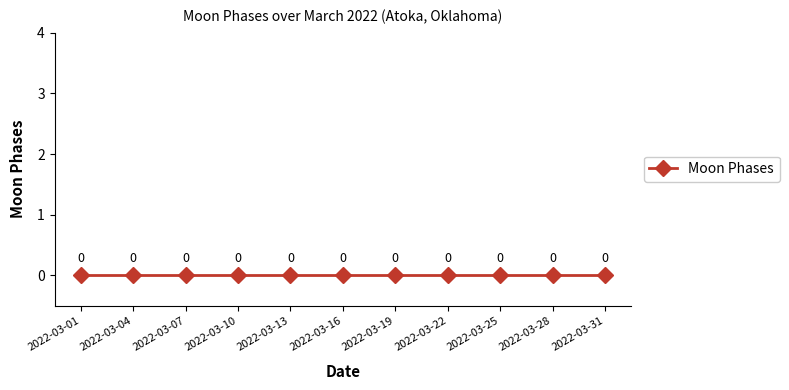

Is it true that the value at 2022-03-16 is 1?

False